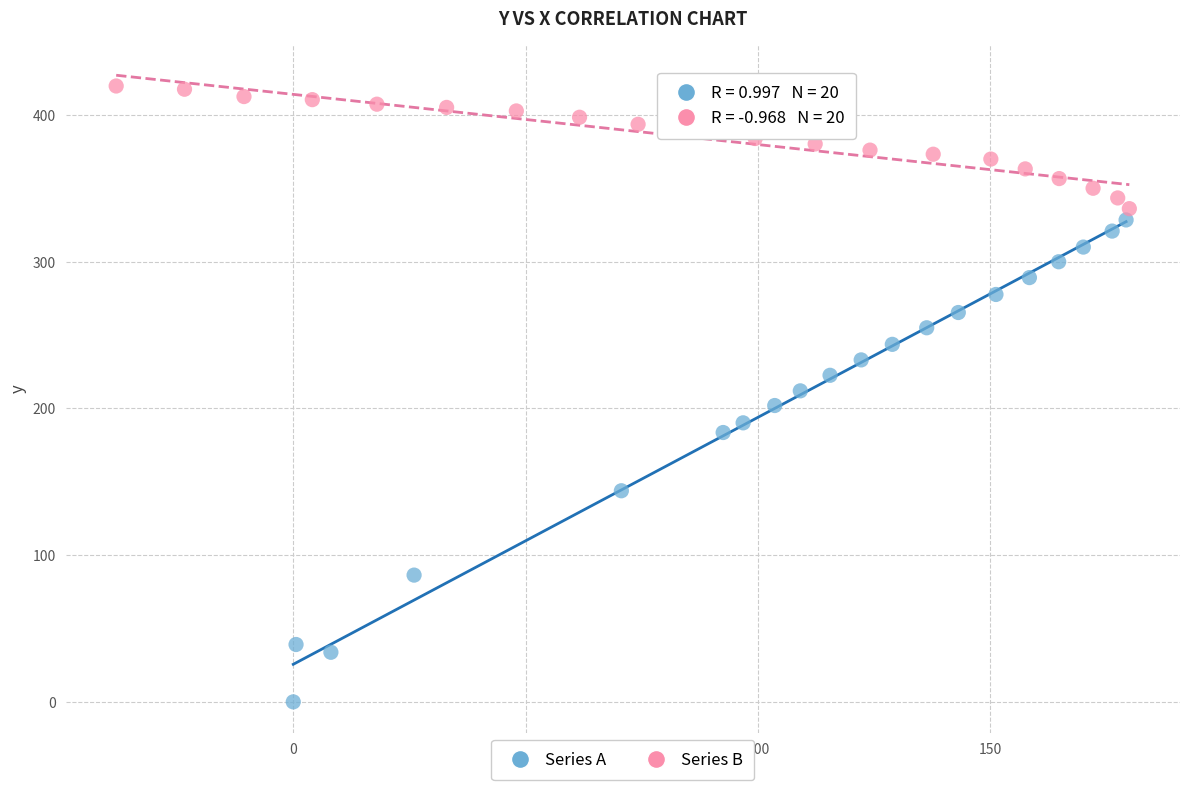

Which series has the largest Y range (max minus min)?

Series A